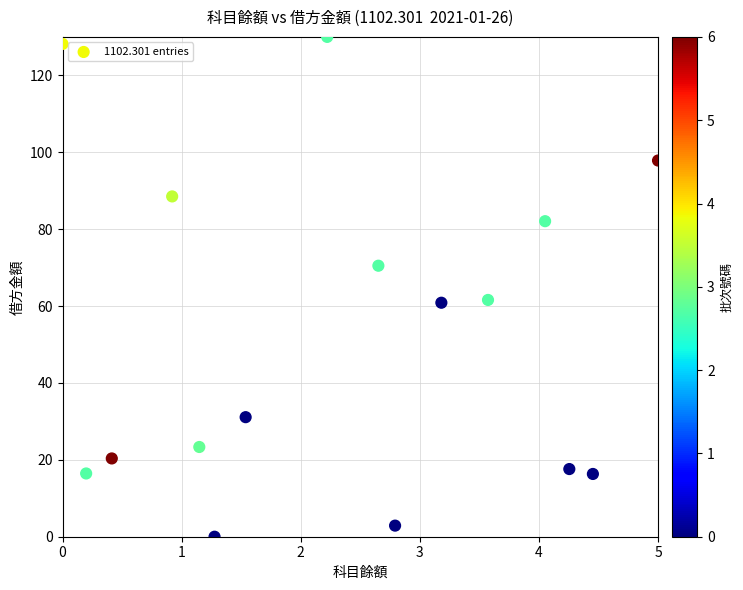

What is the range of Y values (max minus min)?

130.0